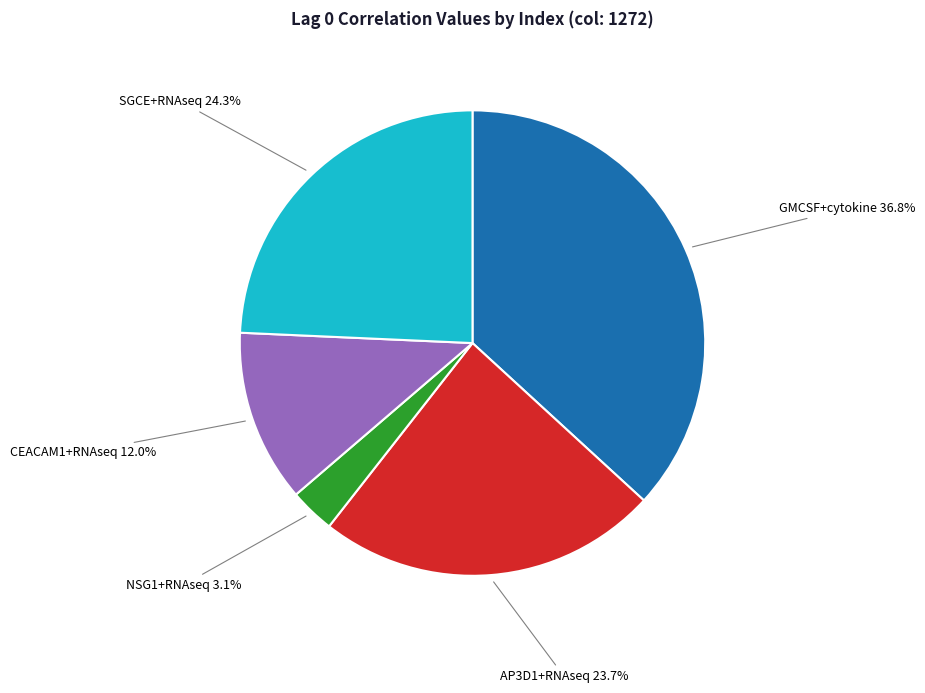

Which has a higher value, CEACAM1+RNAseq or NSG1+RNAseq?

CEACAM1+RNAseq